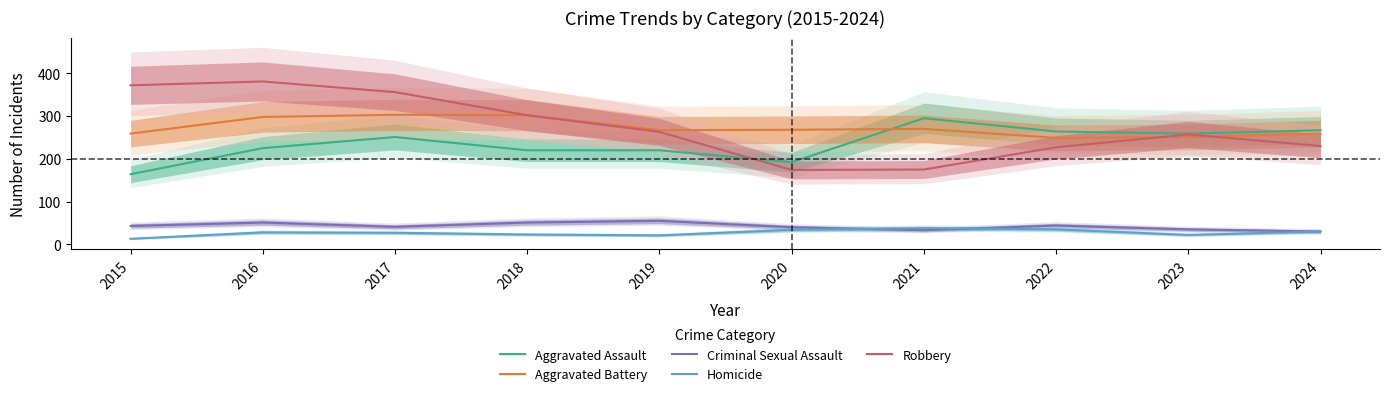

Which category has the highest value across all series?

2016